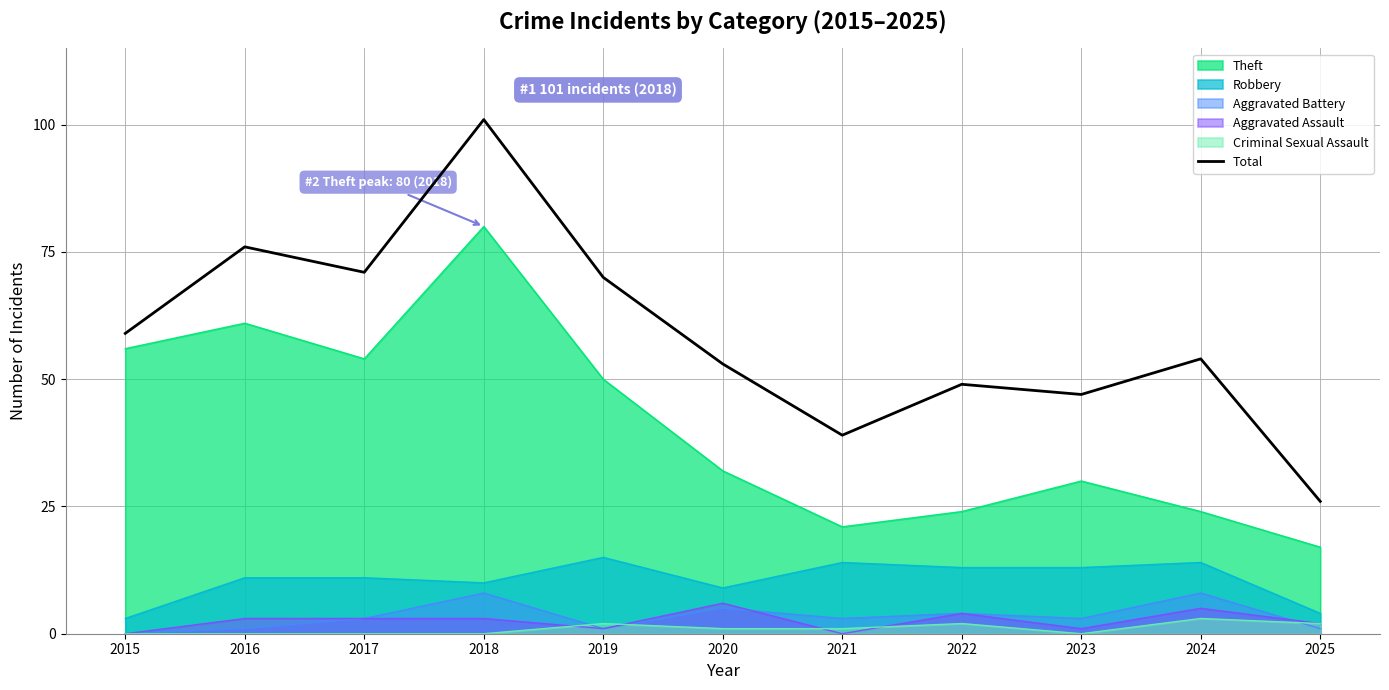

What is the sum of all values?

645